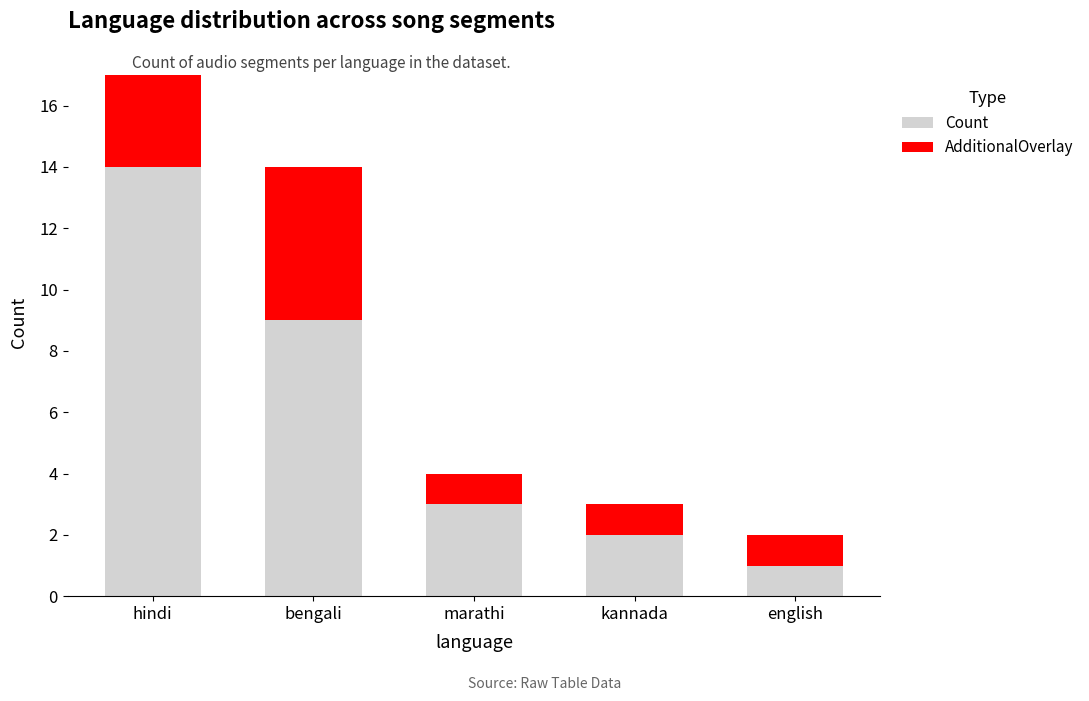

Does the chart contain stacked bars?

Yes